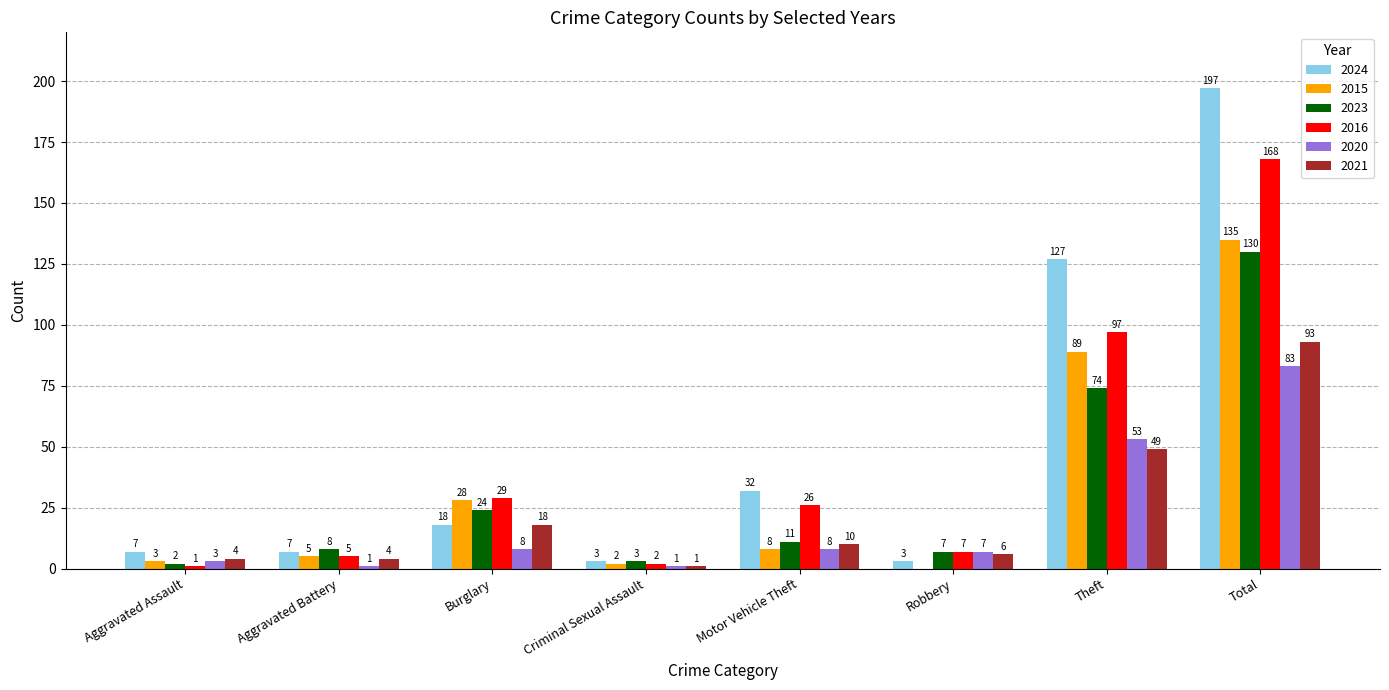

How many distinct data groups are displayed?

6